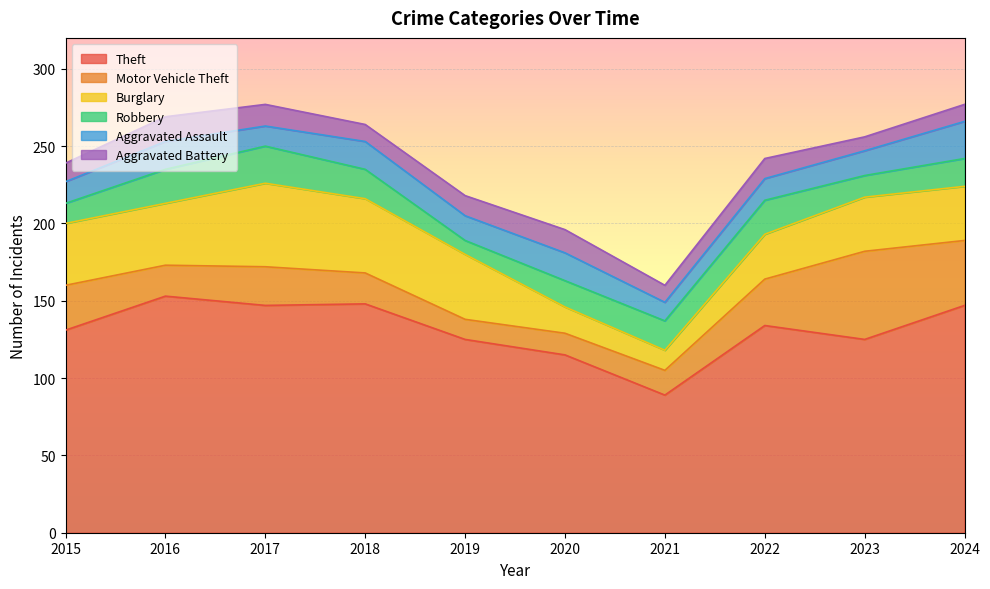

What is the maximum value for Aggravated Battery?

16